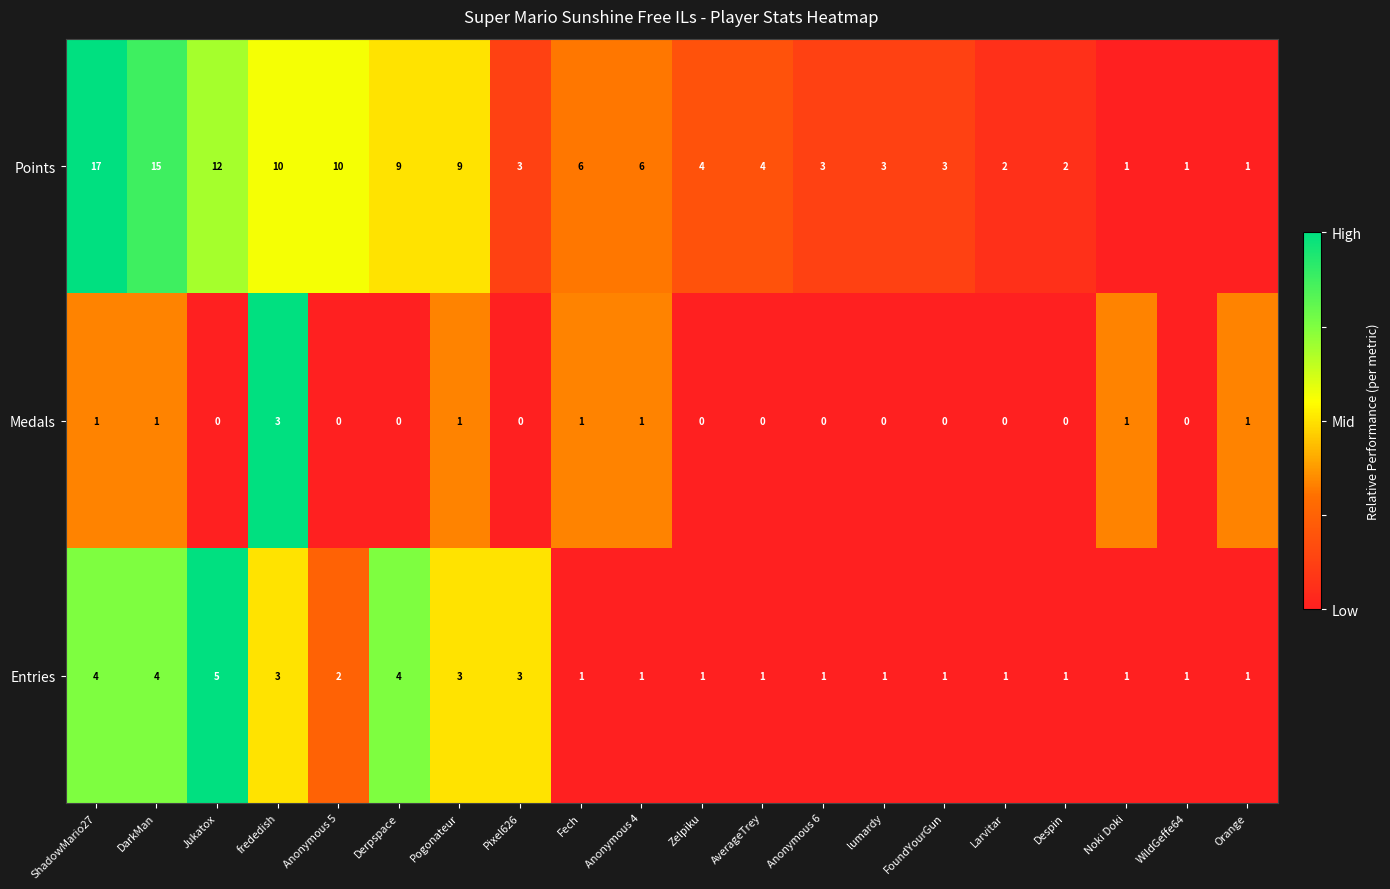

List the series in order of their overall mean, highest first.

Points, Entries, Medals